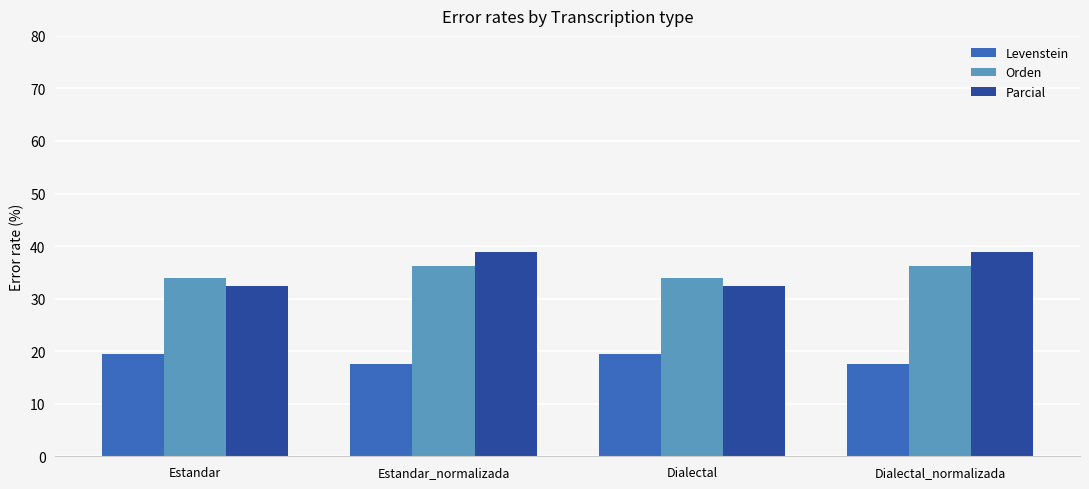

Is the value of Levenstein at Dialectal greater than the value of Parcial at Estandar?

No